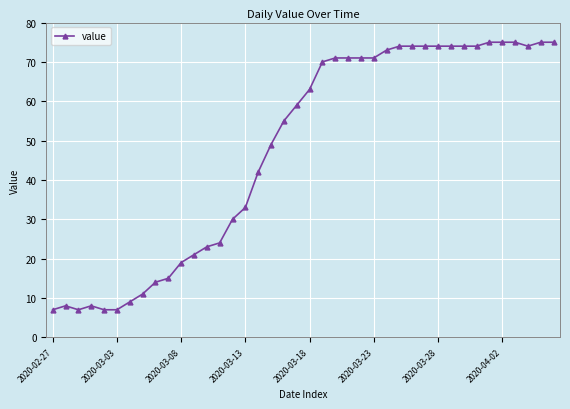

What is the sum of all values?

1905